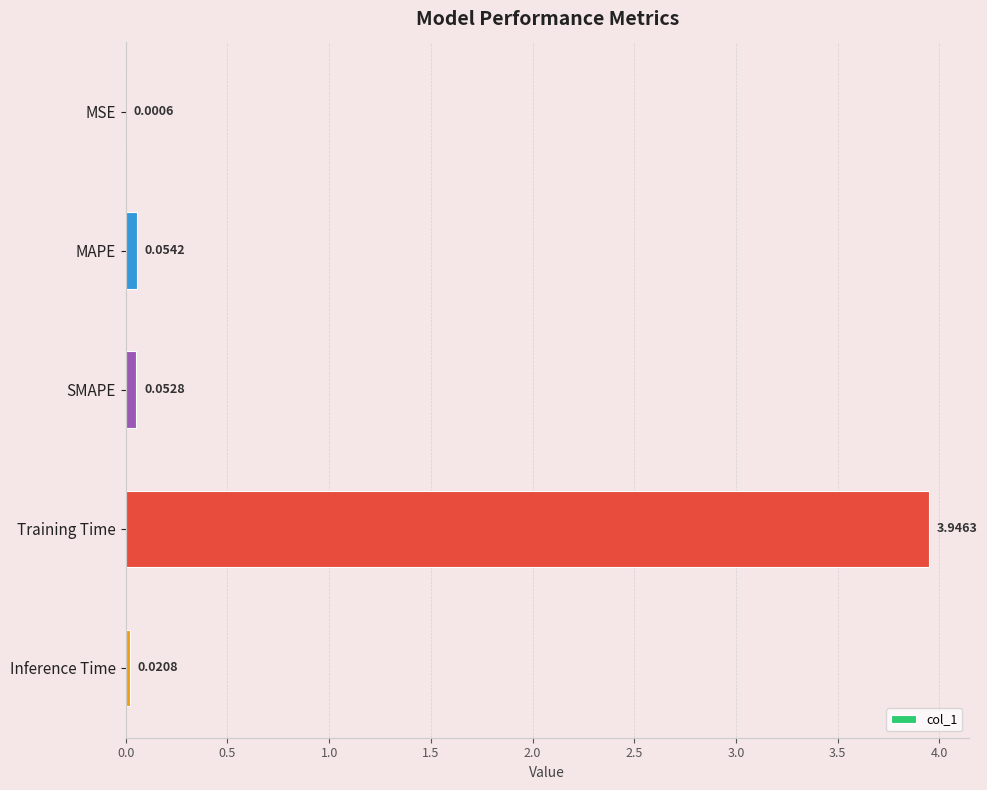

What is the sum of all values?

4.1